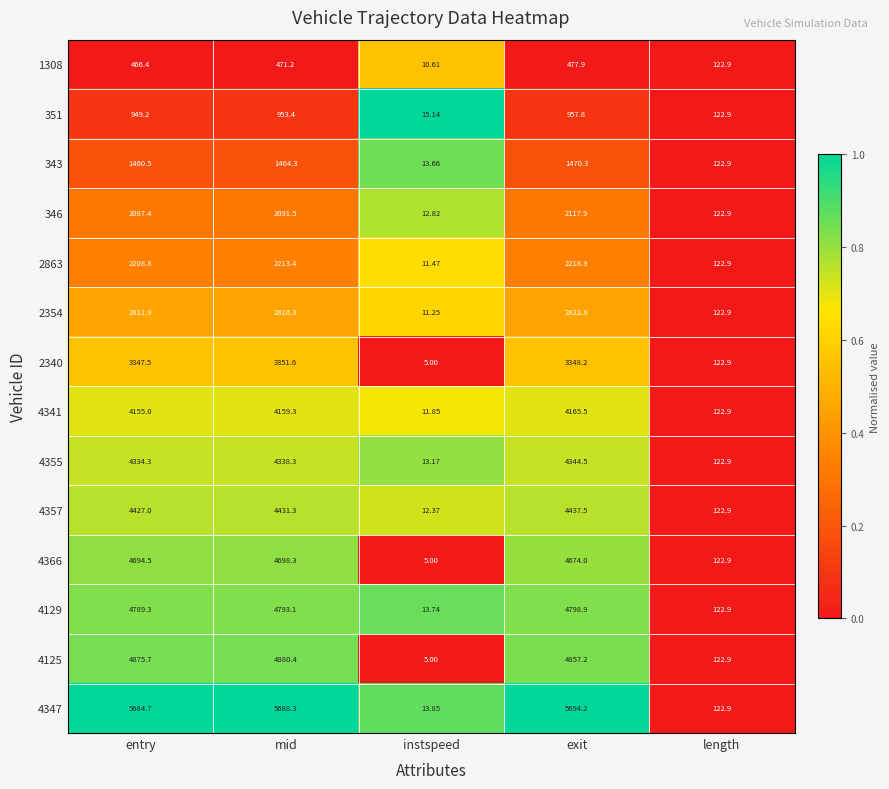

At which category is the sum across all series the highest?

exit